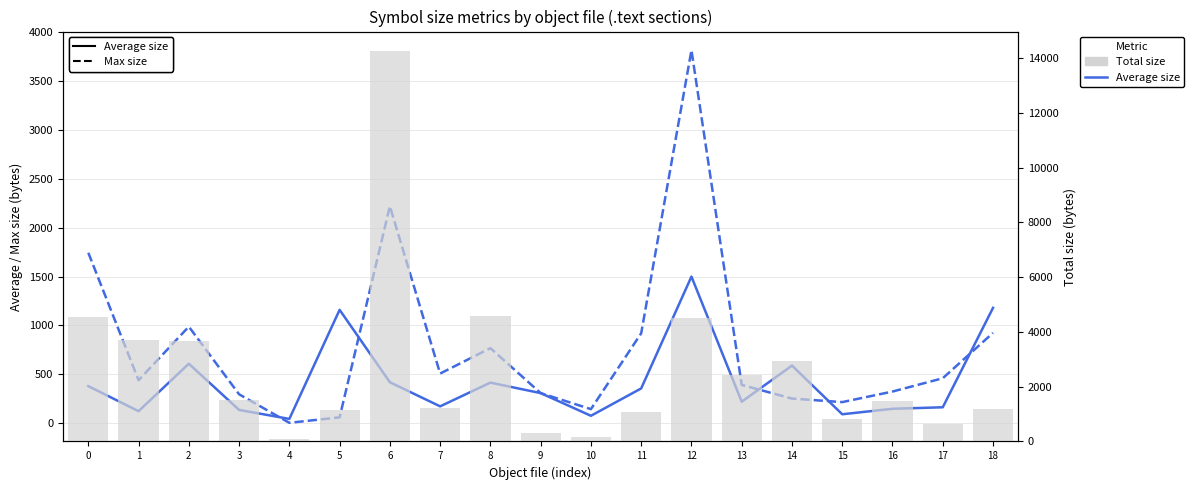

What is the value of the Total size (shaded) bar at the 17th from the left?

1476.0